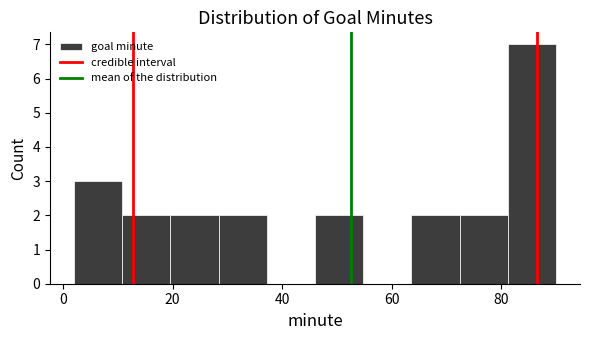

Reading left to right, transcribe this chart: for each bar, give the range it covers on the x-axis and its height. Neither the bar edges nor the heights are printed on the chart, so give them approximately, as read against the axes.

2.0 to 10.8: 3
10.8 to 19.6: 2
19.6 to 28.4: 2
28.4 to 37.2: 2
37.2 to 46.0: 0
46.0 to 54.8: 2
54.8 to 63.6: 0
63.6 to 72.4: 2
72.4 to 81.2: 2
81.2 to 90.0: 7